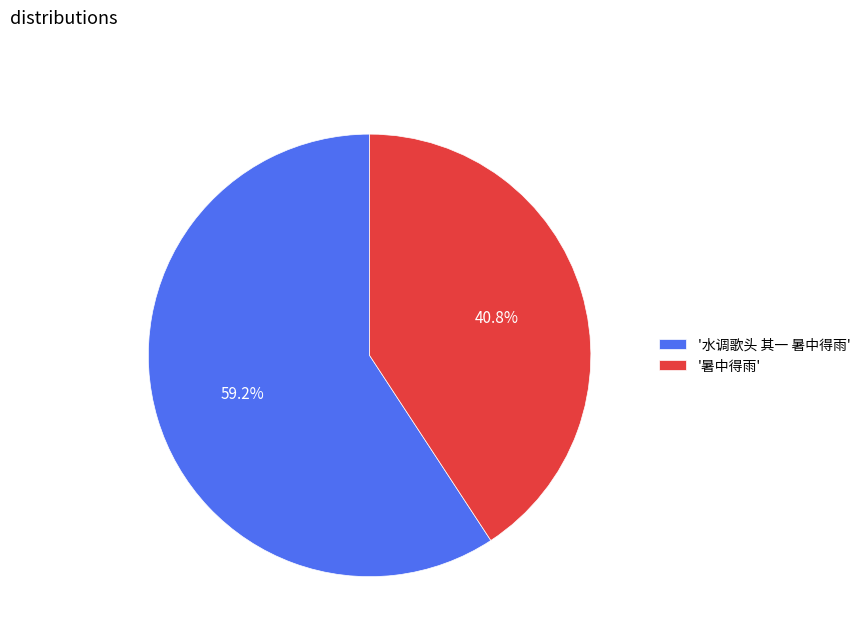

Rank the categories by value from highest to lowest.

'水调歌头 其一 暑中得雨', '暑中得雨'